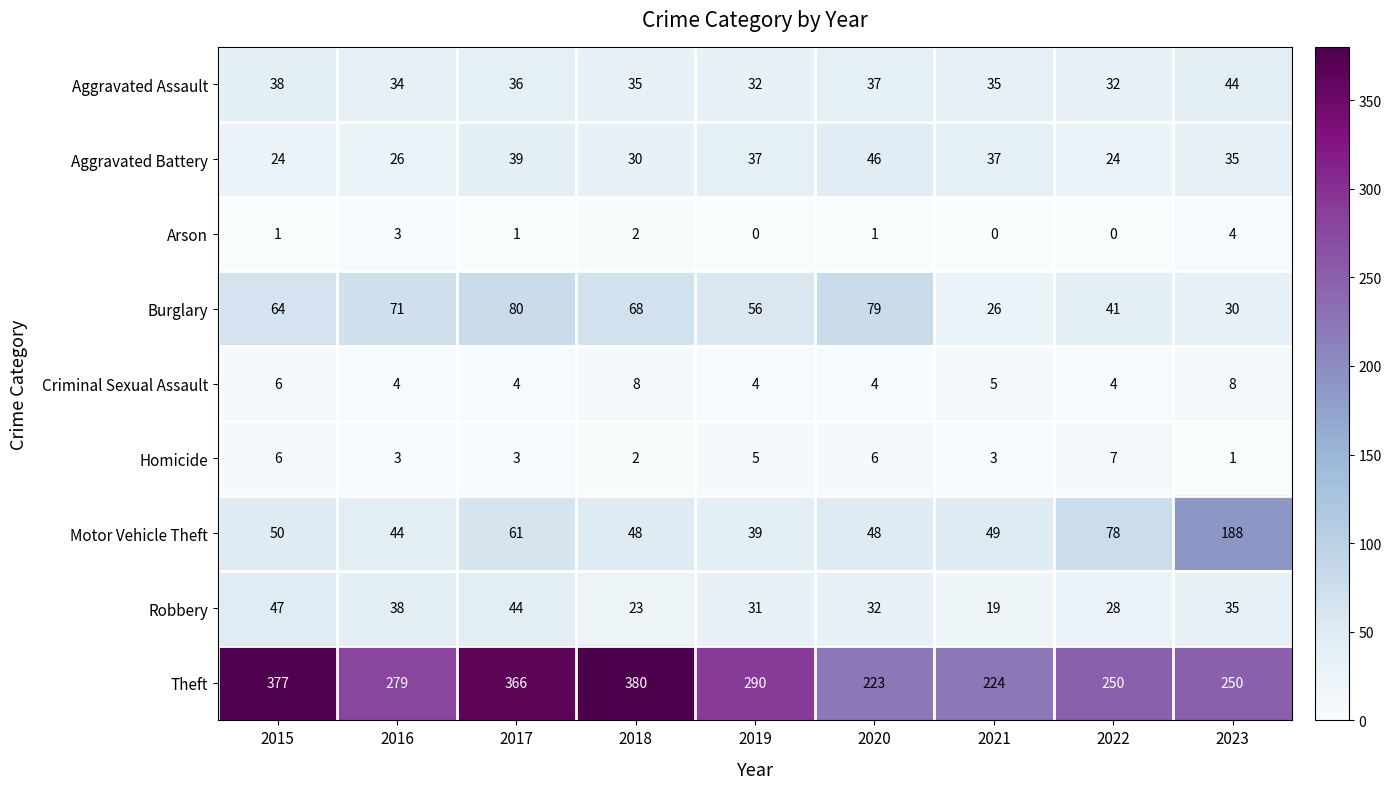

What is the sum of all Burglary values?

515